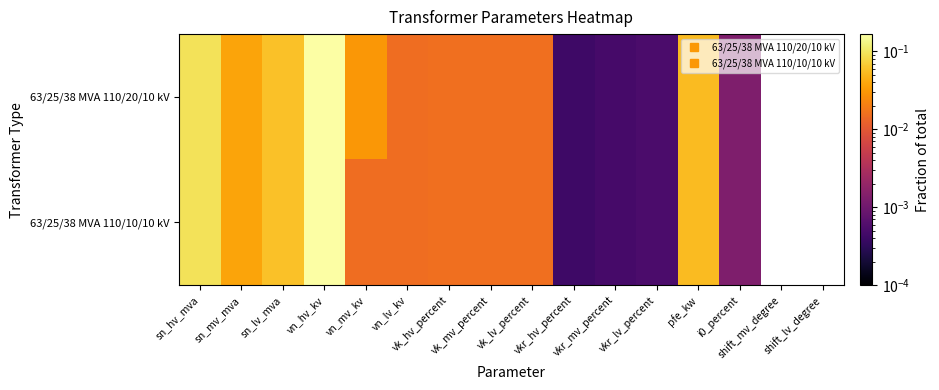

Between vkr_mv_percent and pfe_kw, which series saw the biggest shift?

63/25/38 MVA 110/20/10 kV